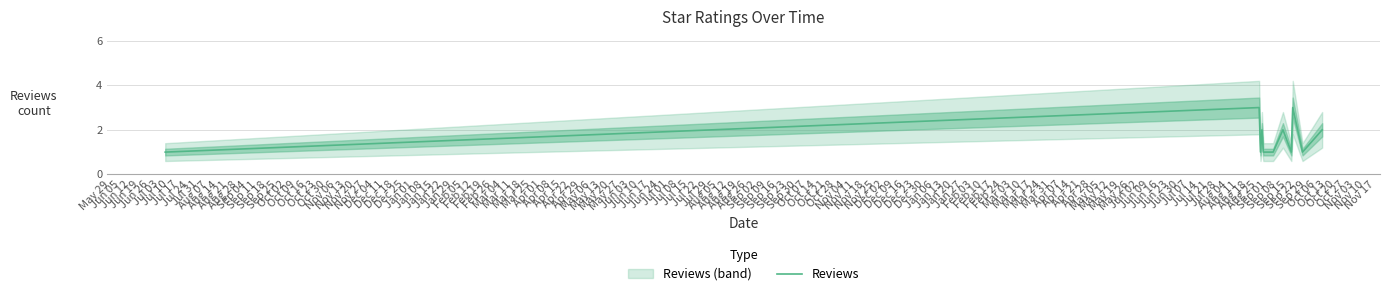

What is the highest value of the Reviews series?

3